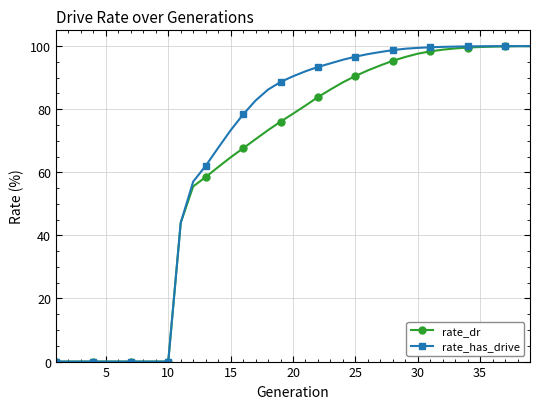

What is the value of the rate_has_drive point at the 13th from the left?

62.0